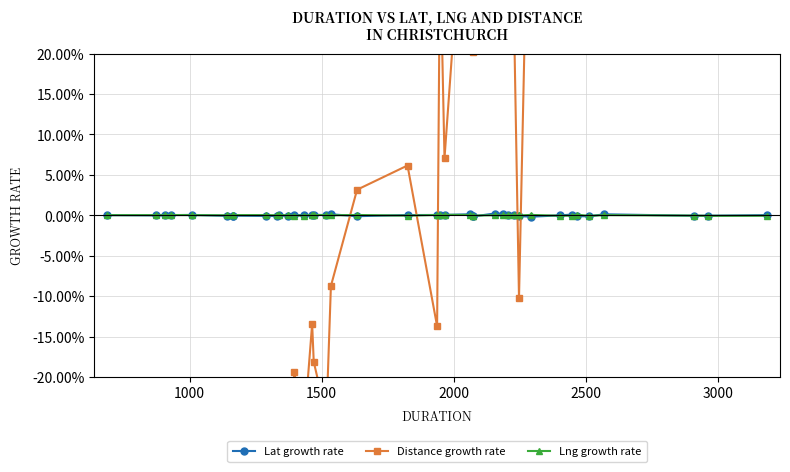

Count the number of categories in the chart.

40